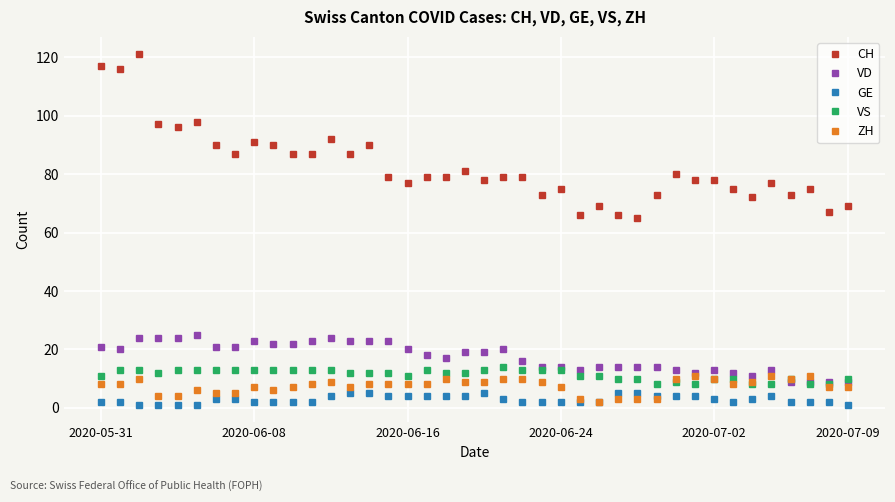

How many series are shown in this chart?

5